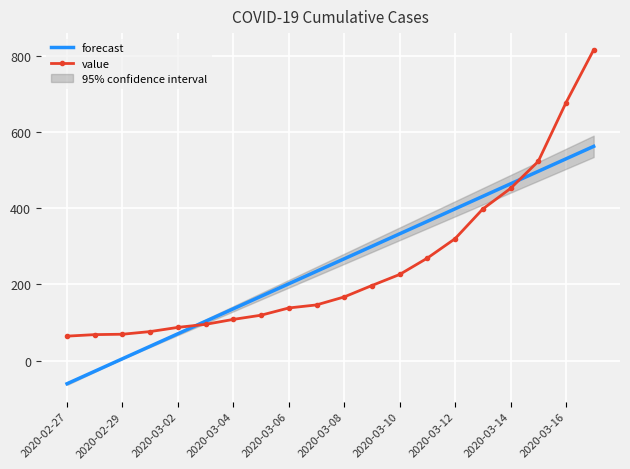

The value of value at 2020-03-14 is 452.0. True or false?

True